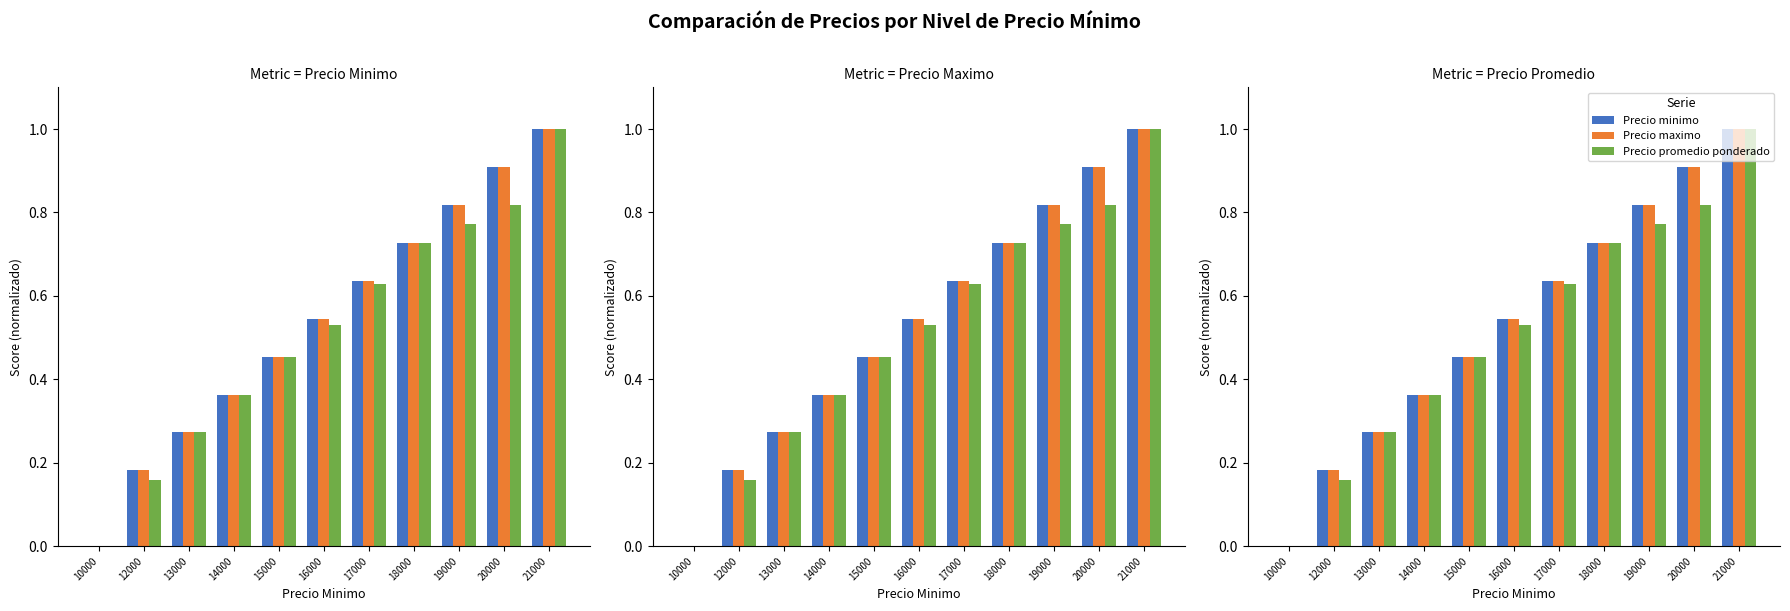

Which series has the widest spread of values?

Precio minimo